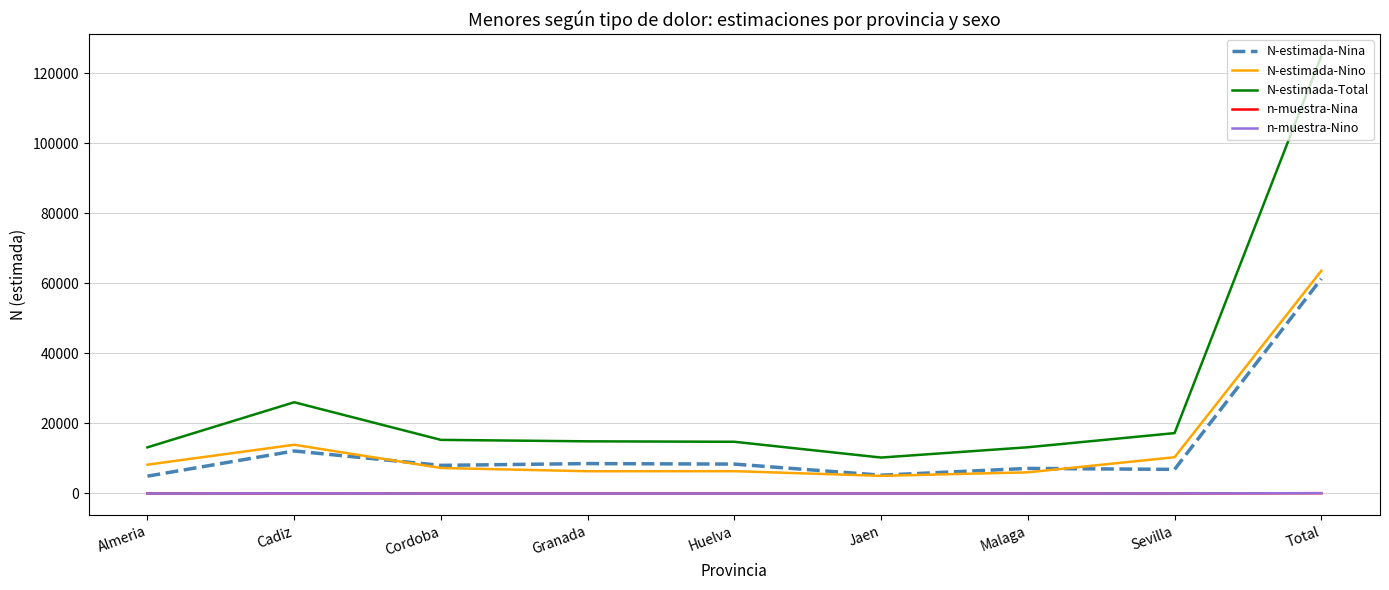

Which series has the largest total across all categories?

N-estimada-Total